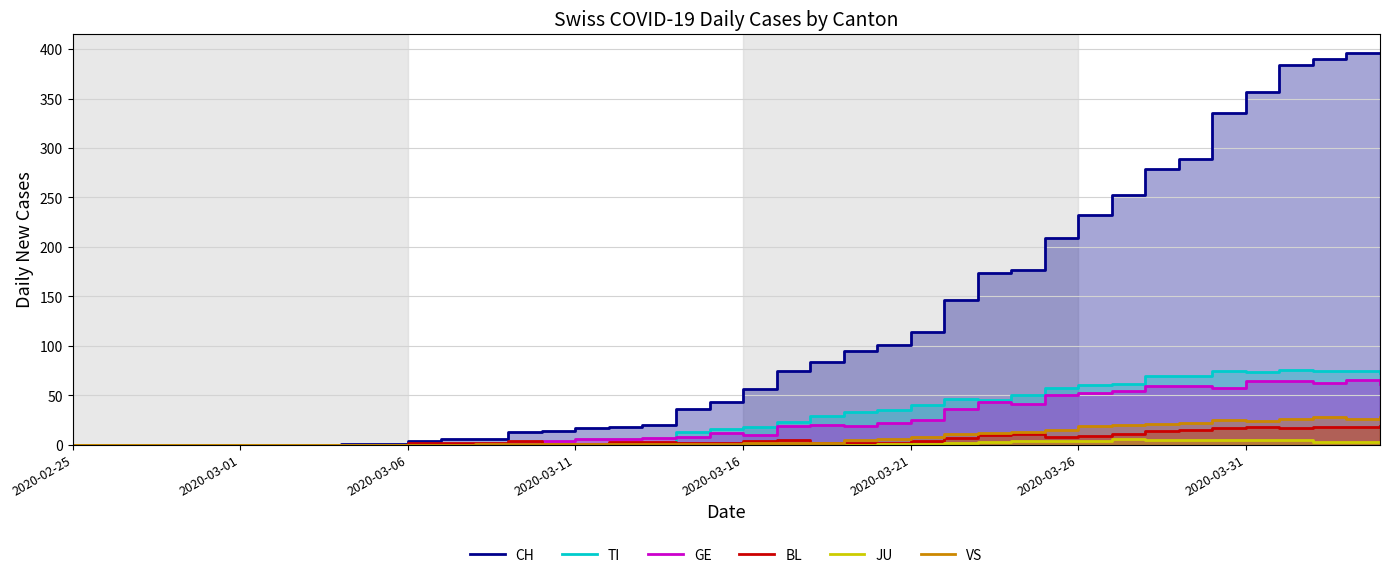

The TI series shows -51 at 11. True or false?

False